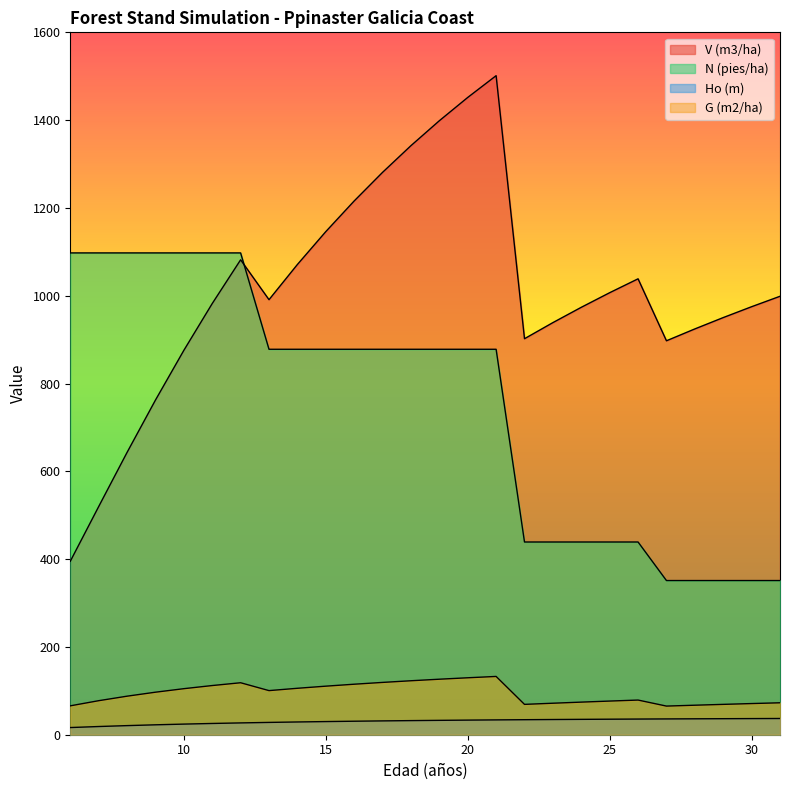

Which series has the largest total across all categories?

V (m3/ha)